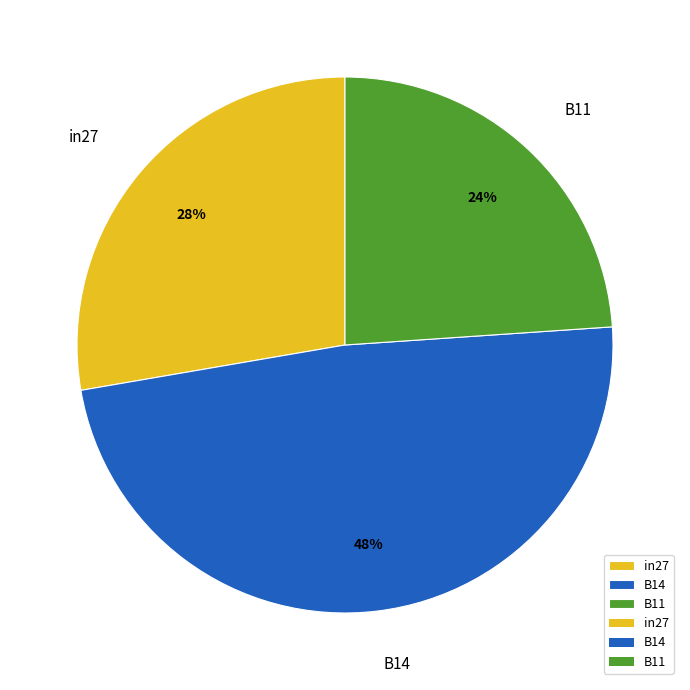

Rank the categories by value from lowest to highest.

B11, in27, B14